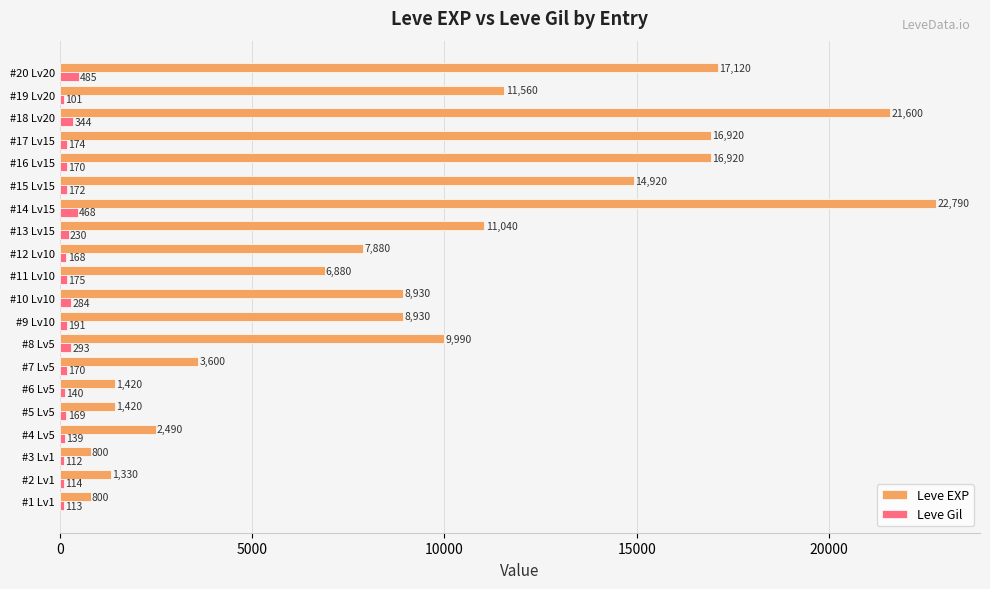

What is the maximum value for Leve EXP?

22790